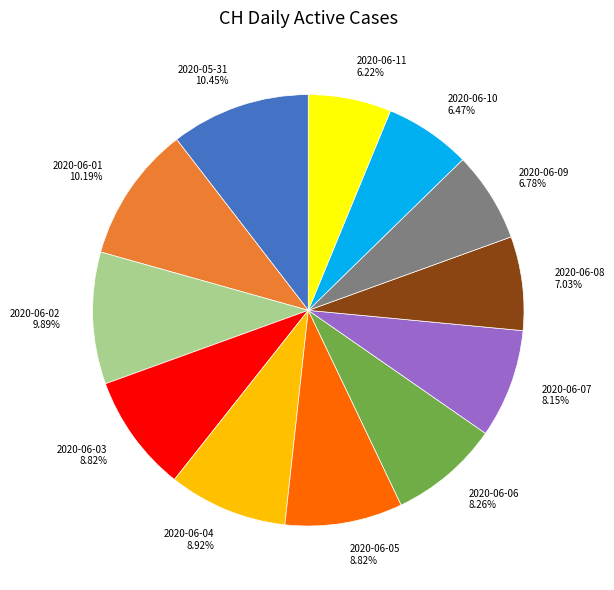

What is the total percentage of 2020-06-11 and 2020-06-05?

15.0%